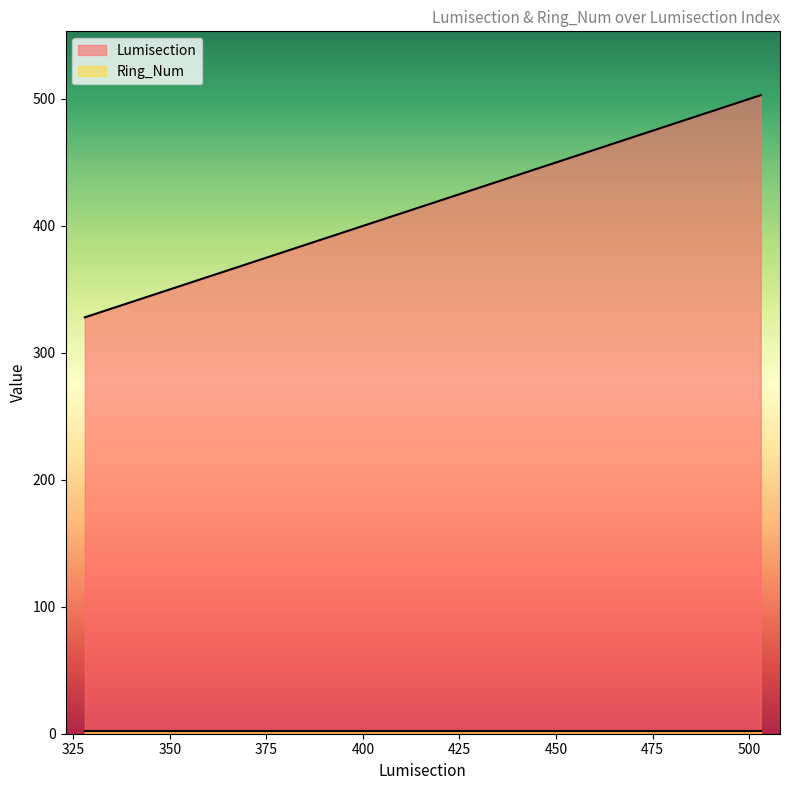

Reading left to right, extract all data points from this chart.

328	329	330	331	500	501	502	503